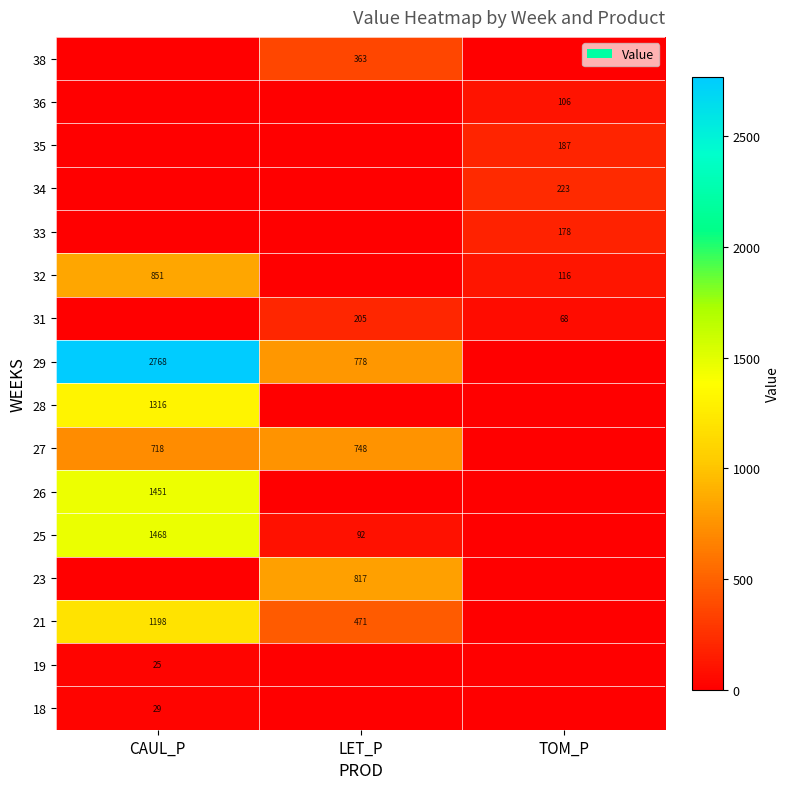

True or false: 31 has a value of 205 at LET_P.

True